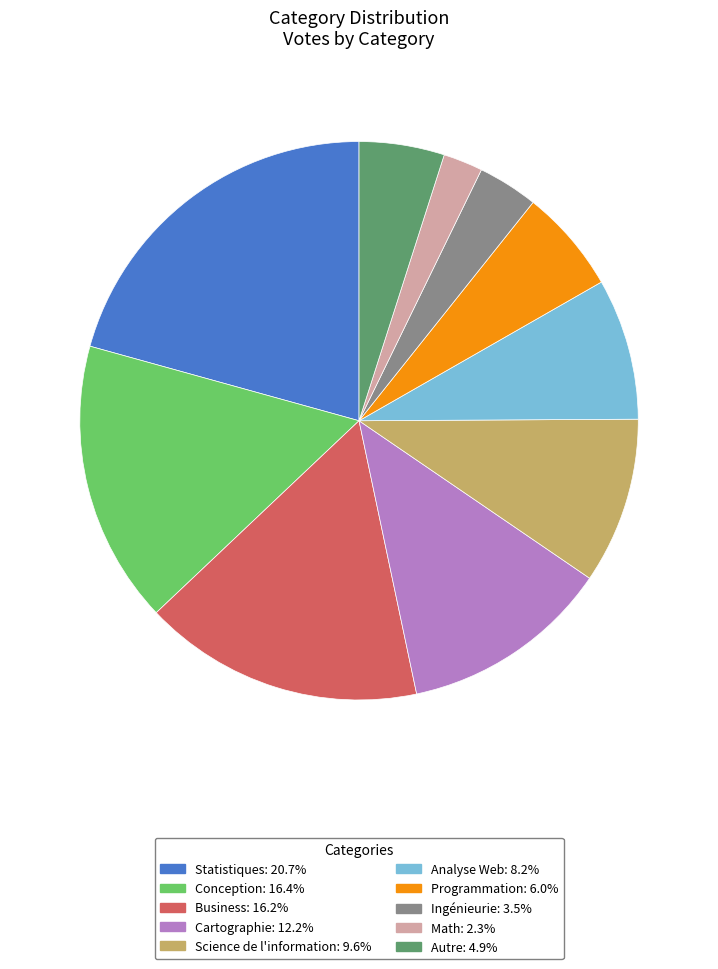

What is the smallest slice in the pie chart?

Math